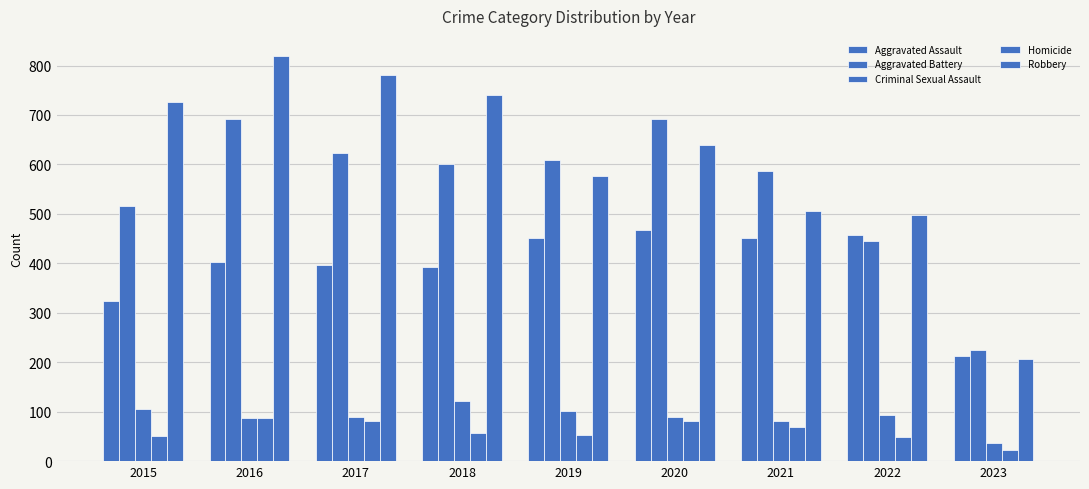

What is the sum of all Aggravated Assault values?

3555